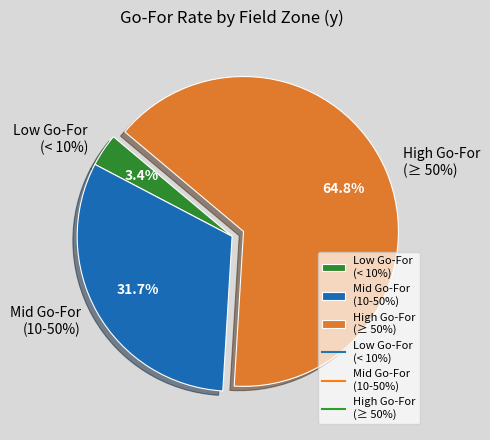

Is y=8 the majority of the pie?

No